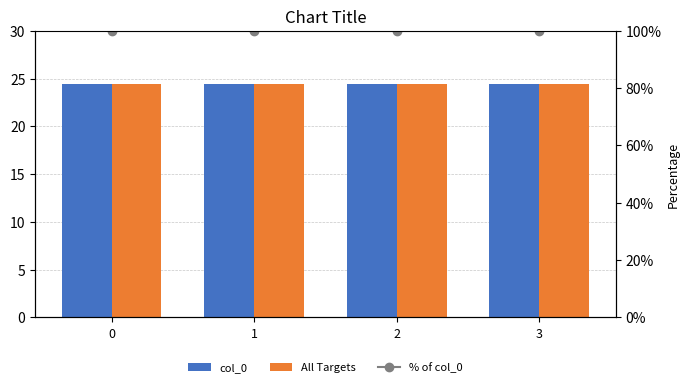

What is the sum of the % of col_0 values at 1 and 0?

200.0